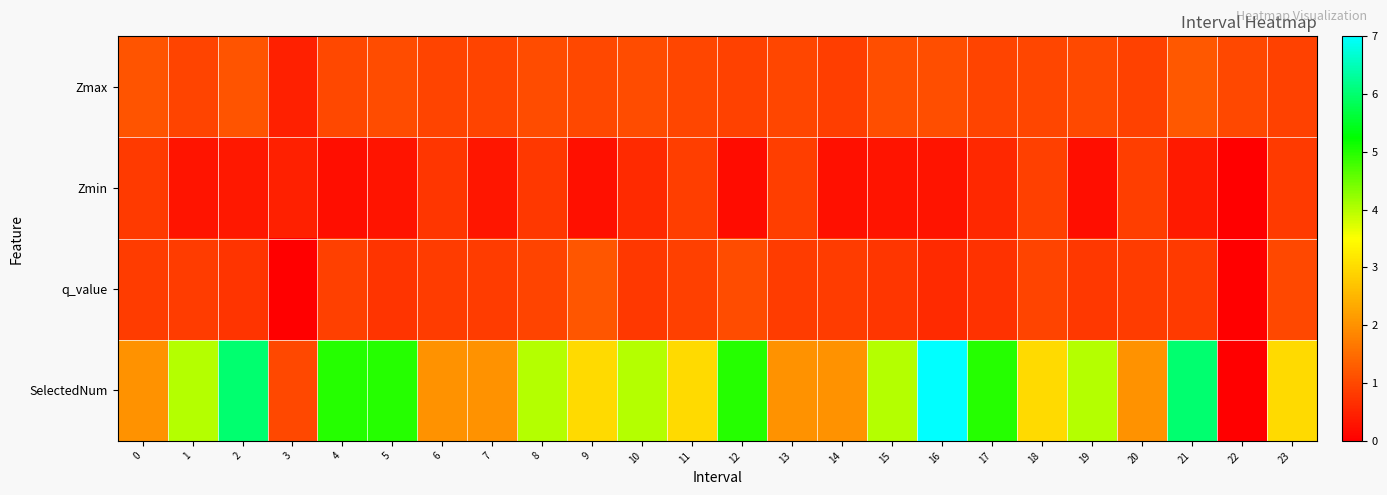

At how many categories does at least one series exceed 1?

22